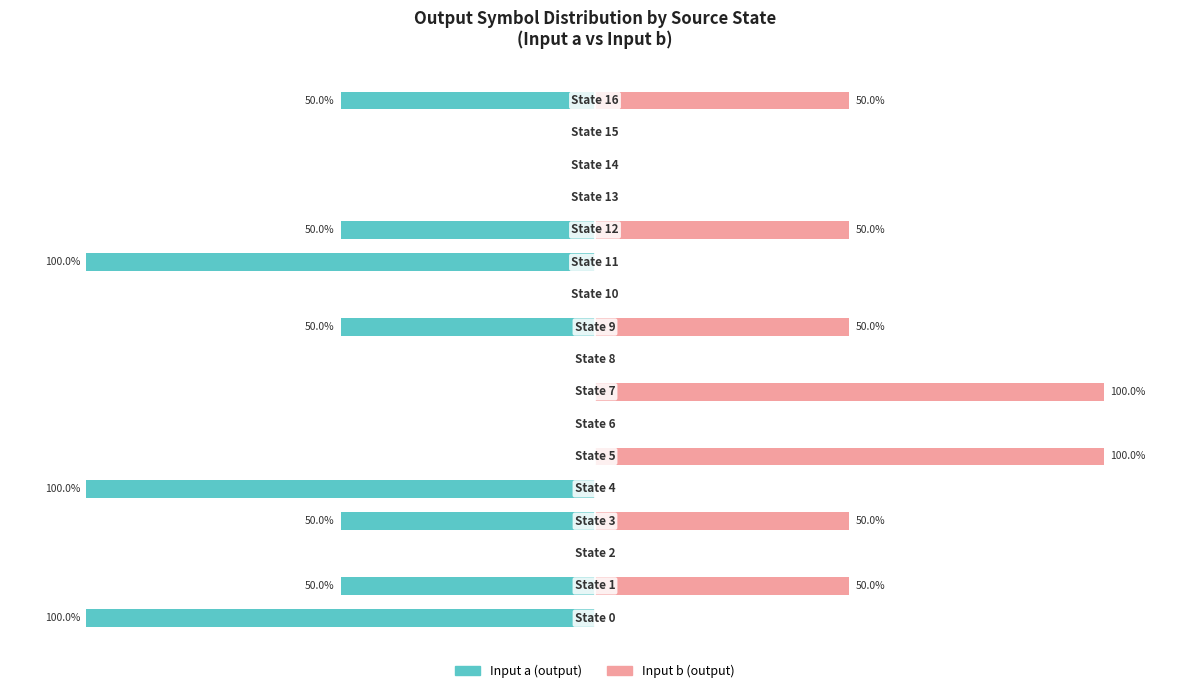

Reading left to right, what are all the values shown in this chart?

Input a (output): 0=-100	1=-50	2=0	3=-50	4=-100	5=0	6=0	7=0	8=0	9=-50	10=0	11=-100	12=-50	13=0	14=0	15=0	16=-50
Input b (output): 0=0	1=50	2=0	3=50	4=0	5=100	6=0	7=100	8=0	9=50	10=0	11=0	12=50	13=0	14=0	15=0	16=50